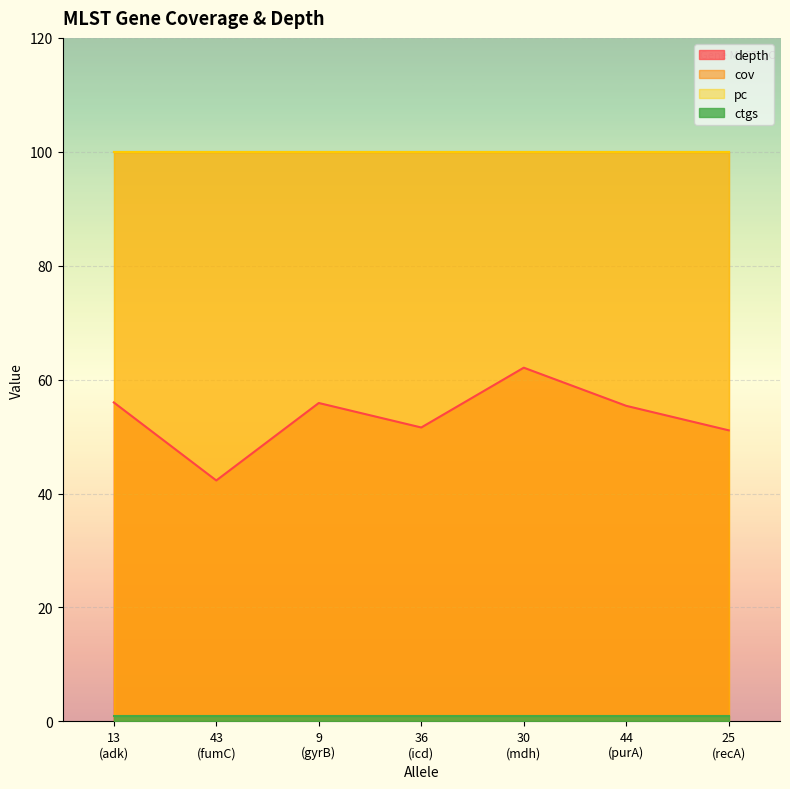

Which series has the largest range (max minus min)?

depth